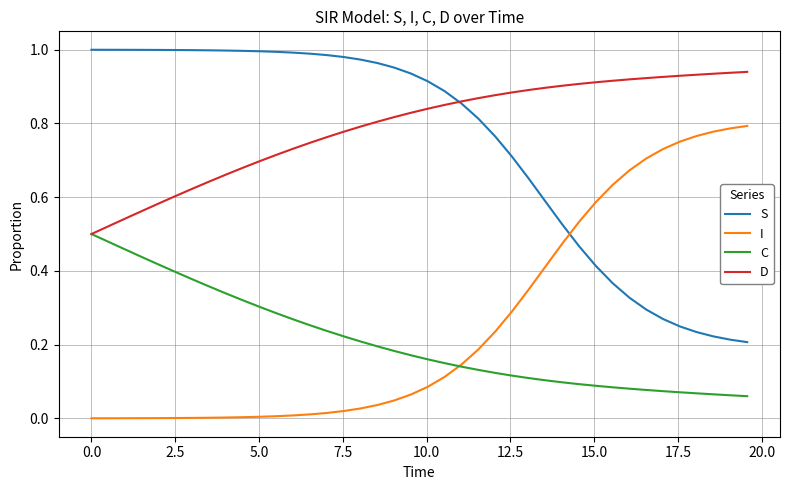

True or false: C and S intersect in this chart.

False